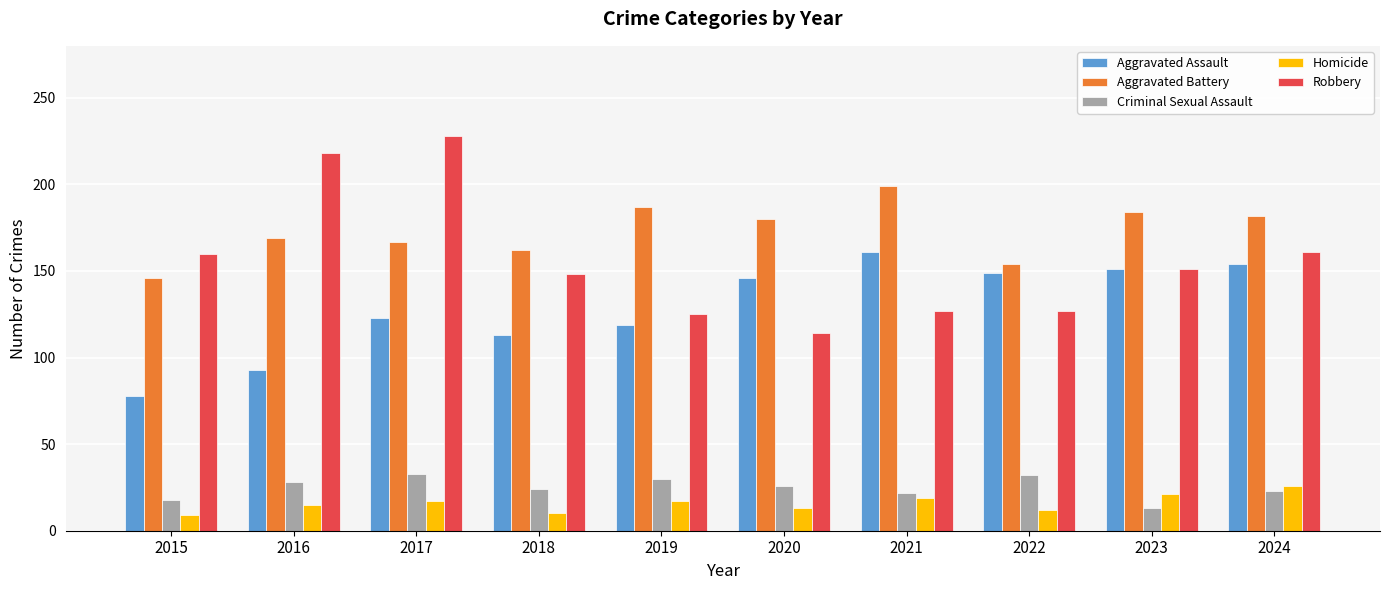

How many bars are there in each group?

5